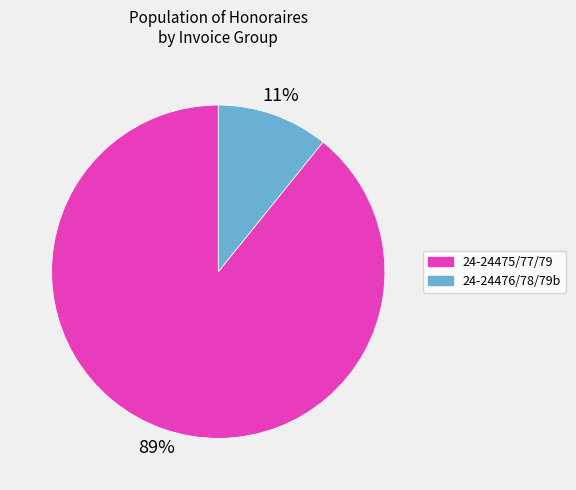

To the nearest percent, what is the average slice percentage?

50%